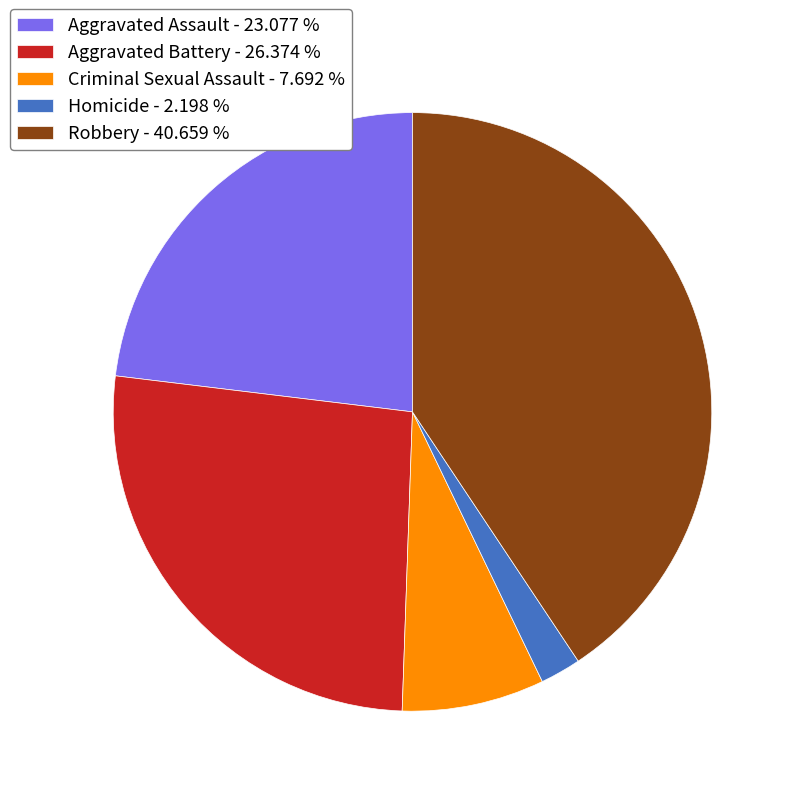

Which has a higher value, Homicide - 2.198 % or Aggravated Assault - 23.077 %?

Aggravated Assault - 23.077 %